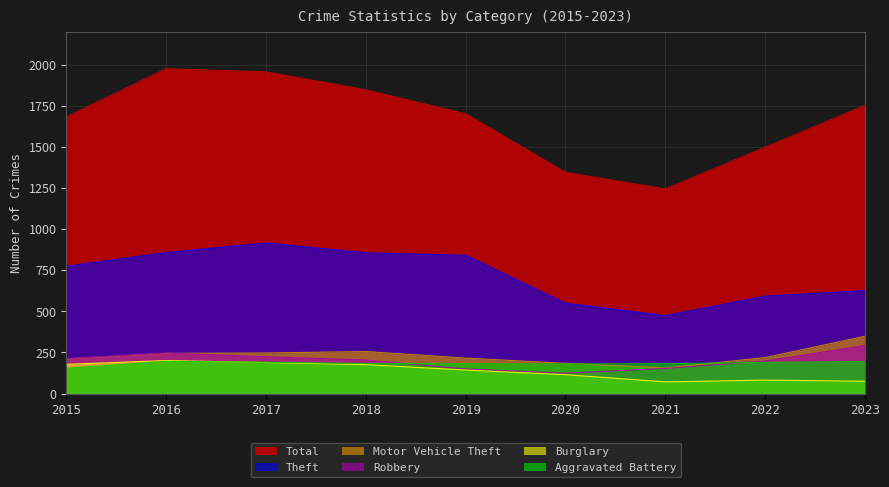

What is the value of the Burglary point at the 2nd from the left?

201